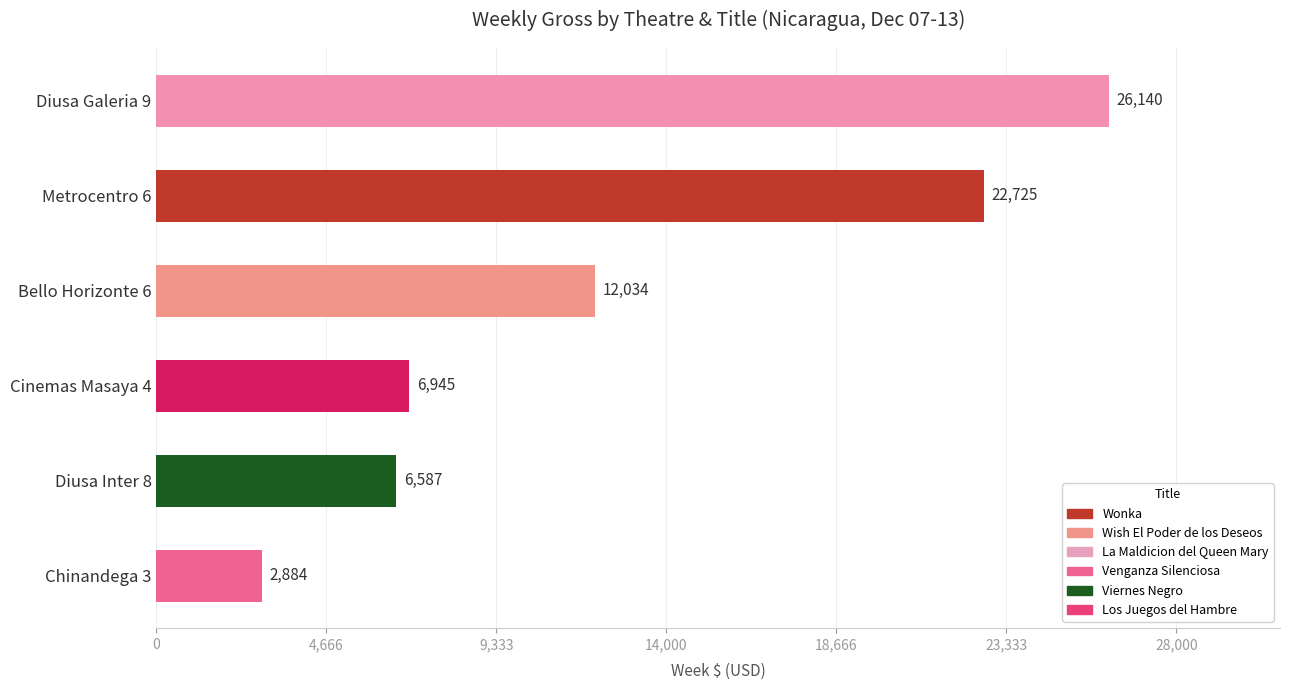

What is the value of the 5th bar from the top?

6587.2